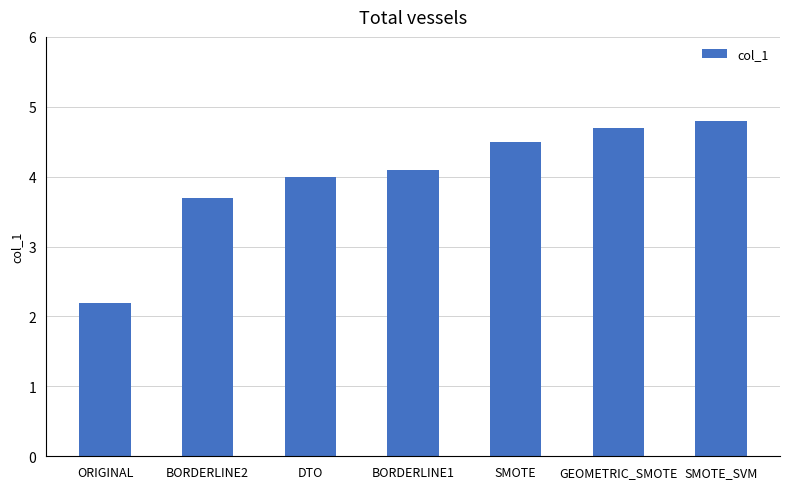

Reading left to right, list all the values displayed in this chart.

2.2	3.7	4.0	4.1	4.5	4.7	4.8